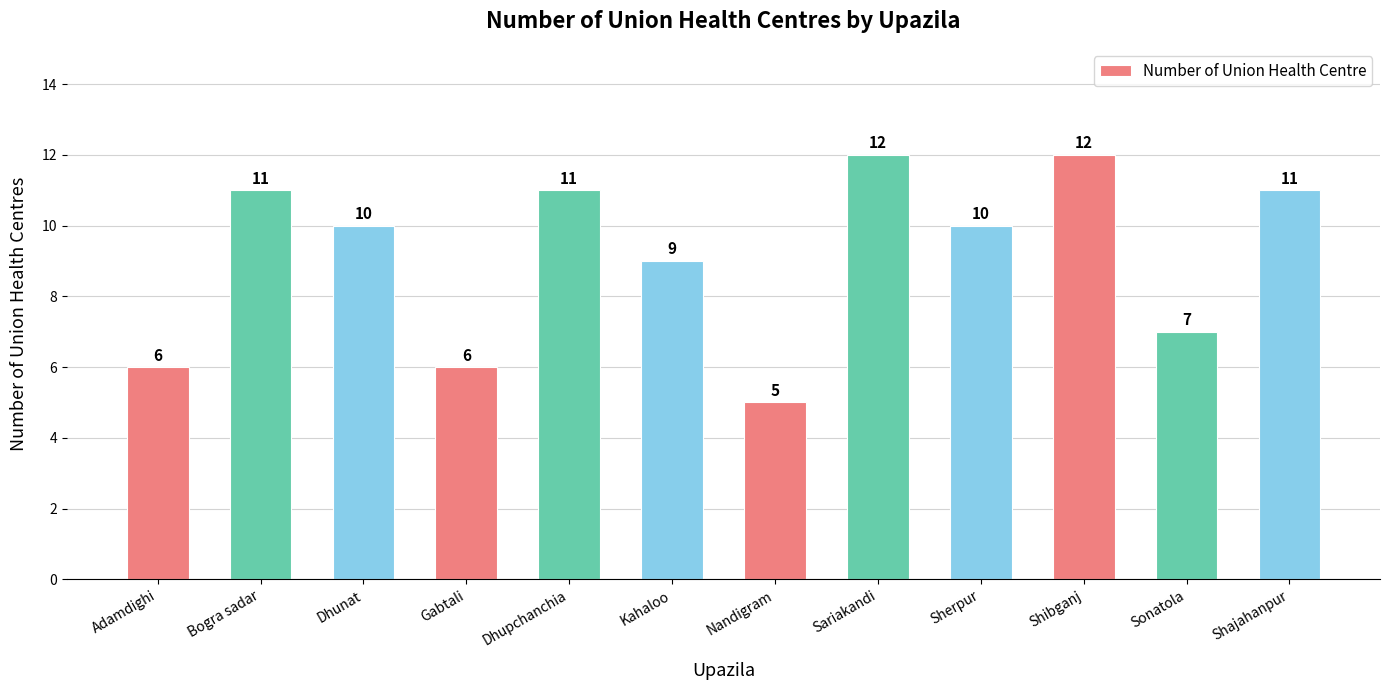

What is the ratio of the value at Kahaloo to the value at Bogra sadar?

0.8